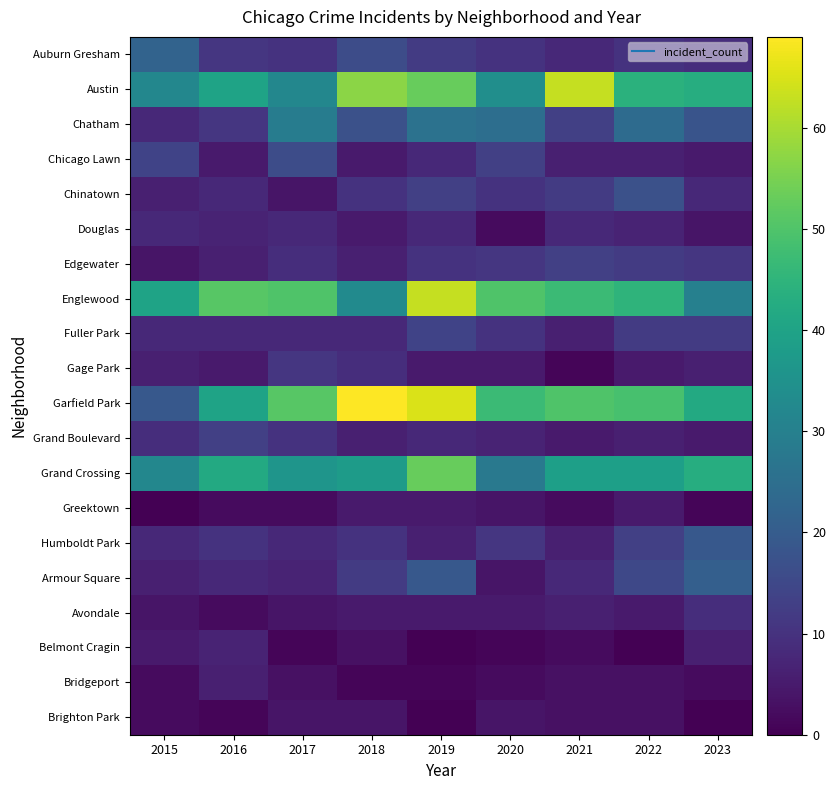

Reading right to left, list all the values displayed in this chart.

Auburn Gresham: 2023=9	2022=10	2021=8	2020=10	2019=12	2018=16	2017=10	2016=11	2015=22
Austin: 2023=43	2022=44	2021=63	2020=34	2019=53	2018=57	2017=32	2016=40	2015=32
Chatham: 2023=18	2022=24	2021=13	2020=25	2019=26	2018=17	2017=29	2016=11	2015=8
Chicago Lawn: 2023=5	2022=6	2021=6	2020=13	2019=8	2018=5	2017=16	2016=5	2015=14
Chinatown: 2023=8	2022=17	2021=12	2020=10	2019=13	2018=10	2017=4	2016=8	2015=6
Douglas: 2023=4	2022=7	2021=8	2020=2	2019=8	2018=5	2017=8	2016=7	2015=8
Edgewater: 2023=11	2022=12	2021=13	2020=11	2019=10	2018=6	2017=9	2016=6	2015=4
Englewood: 2023=30	2022=45	2021=47	2020=50	2019=63	2018=33	2017=50	2016=51	2015=40
Fuller Park: 2023=12	2022=12	2021=6	2020=10	2019=14	2018=8	2017=8	2016=8	2015=8
Gage Park: 2023=6	2022=5	2021=1	2020=5	2019=5	2018=9	2017=11	2016=5	2015=6
Garfield Park: 2023=42	2022=49	2021=50	2020=47	2019=65	2018=69	2017=51	2016=40	2015=19
Grand Boulevard: 2023=5	2022=6	2021=5	2020=7	2019=8	2018=6	2017=10	2016=13	2015=9
Grand Crossing: 2023=43	2022=39	2021=39	2020=28	2019=53	2018=38	2017=36	2016=42	2015=32
Greektown: 2023=1	2022=5	2021=2	2020=4	2019=5	2018=5	2017=2	2016=2	2015=0
Humboldt Park: 2023=19	2022=13	2021=6	2020=11	2019=6	2018=10	2017=8	2016=10	2015=8
Armour Square: 2023=21	2022=15	2021=8	2020=4	2019=19	2018=12	2017=7	2016=8	2015=6
Avondale: 2023=9	2022=5	2021=6	2020=5	2019=5	2018=5	2017=4	2016=2	2015=4
Belmont Cragin: 2023=6	2022=0	2021=2	2020=1	2019=0	2018=3	2017=1	2016=7	2015=5
Bridgeport: 2023=2	2022=3	2021=3	2020=2	2019=1	2018=1	2017=3	2016=6	2015=2
Brighton Park: 2023=0	2022=3	2021=3	2020=4	2019=0	2018=4	2017=4	2016=1	2015=2